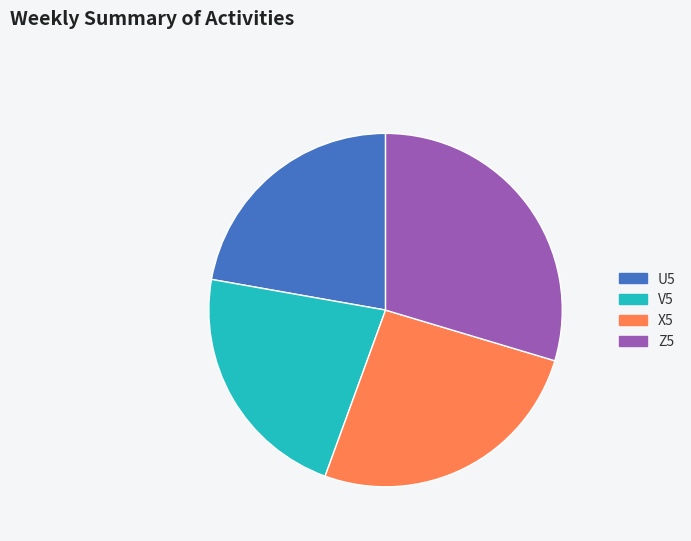

Which has a higher value, Z5 or X5?

Z5